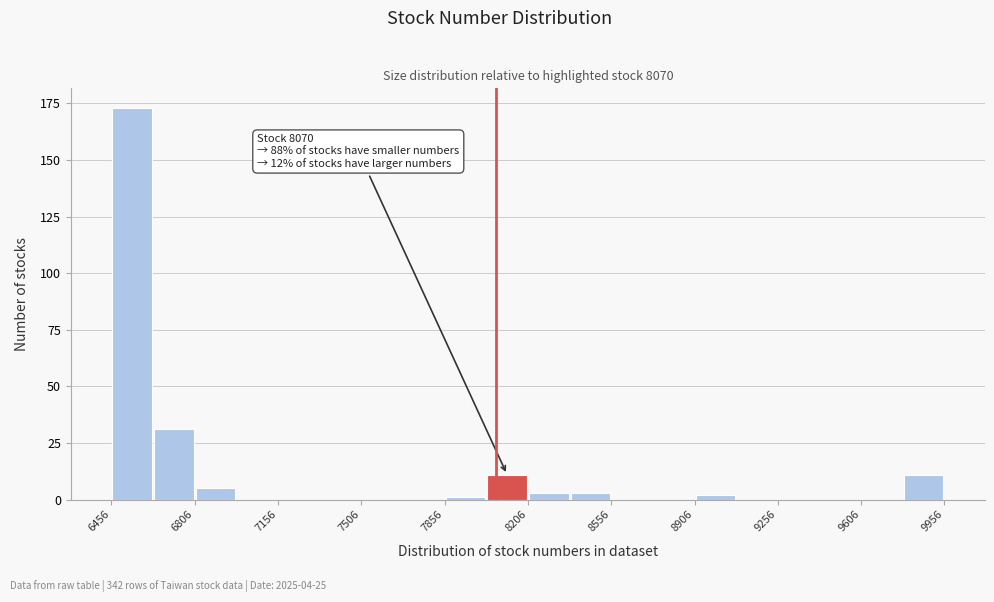

Around what value on the x-axis is the tallest bar? Give the approximate position of its centre, as read against the axis.

6550